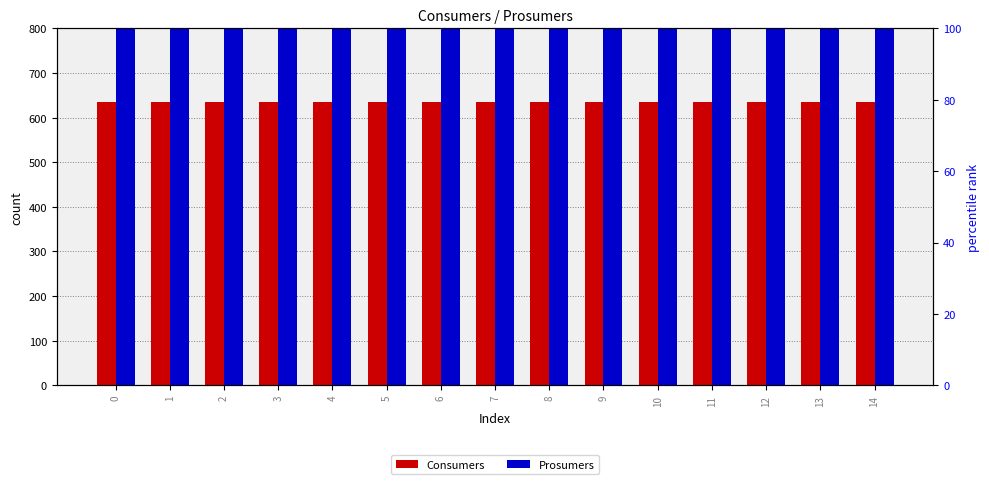

List the series in order of their overall mean, highest first.

Consumers, Prosumers